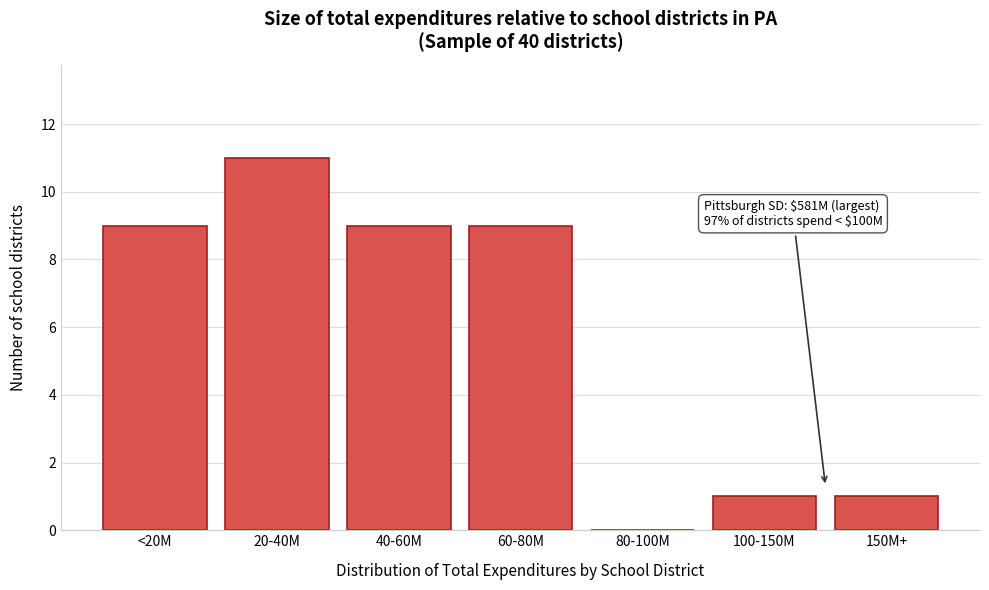

Is it true that the value at 80-100M is 5?

False